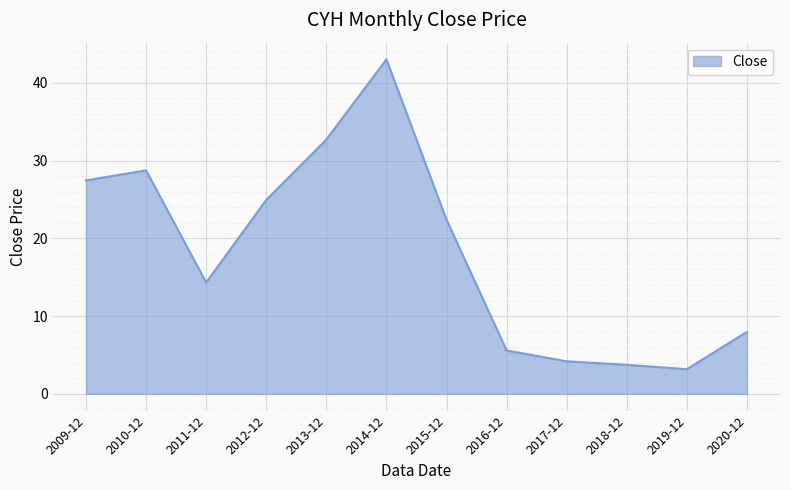

Reading left to right, extract all data points from this chart.

2009-12=27.4	2010-12=28.7	2011-12=14.3	2012-12=24.9	2013-12=32.7	2014-12=43.0	2015-12=22.4	2016-12=5.6	2017-12=4.2	2018-12=3.7	2019-12=3.2	2020-12=8.0